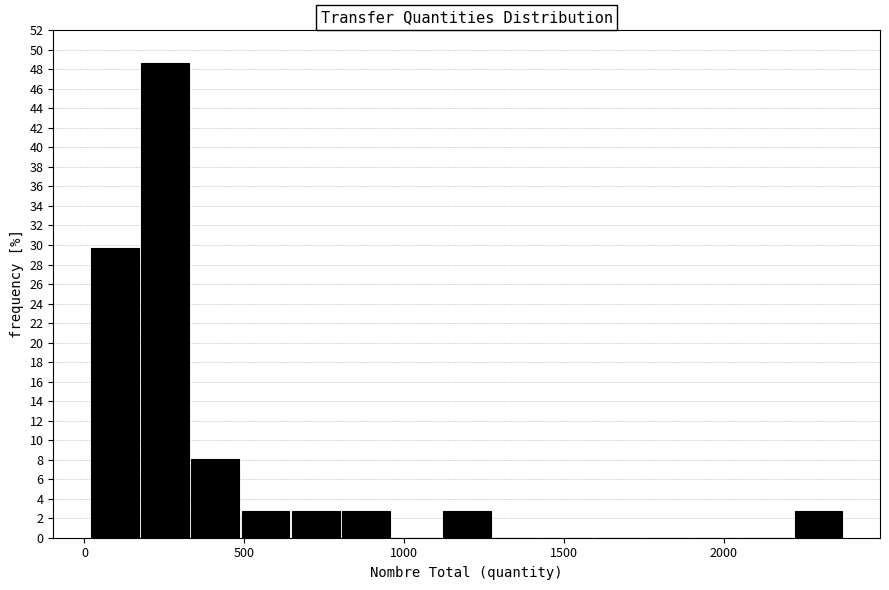

Around what value on the x-axis is the tallest bar? Give the approximate position of its centre, as read against the axis.

250